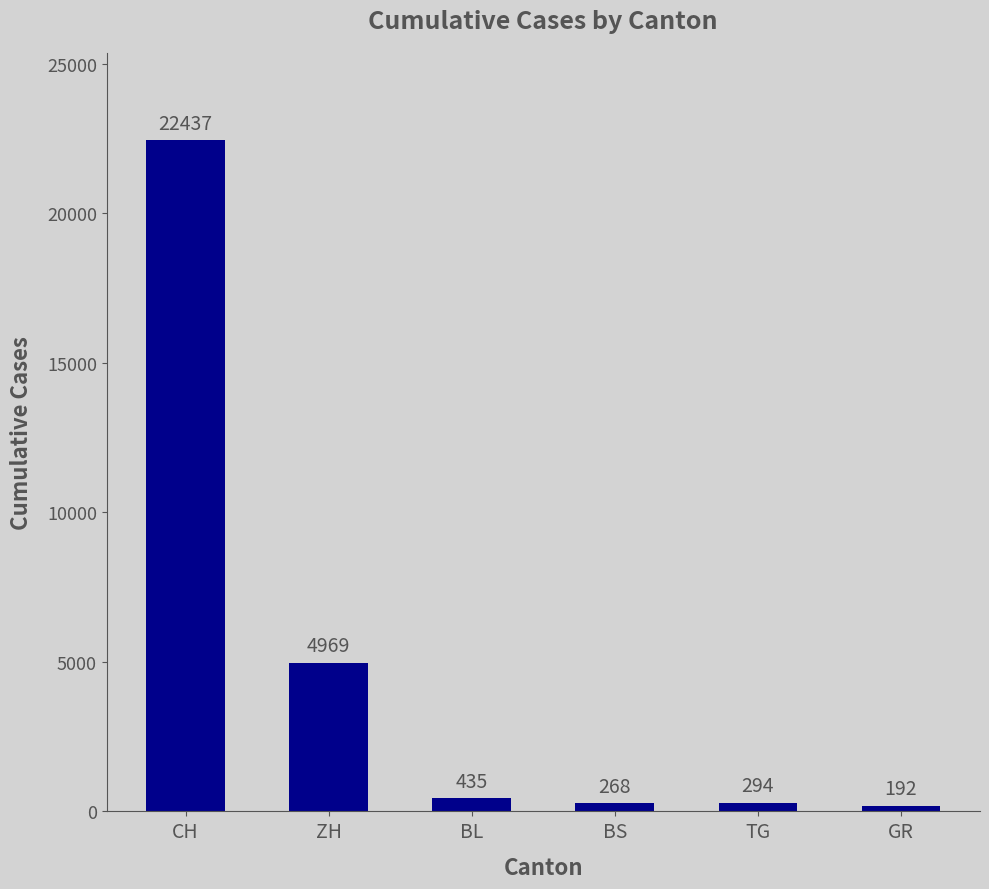

What is the value of the 6th bar from the left?

192